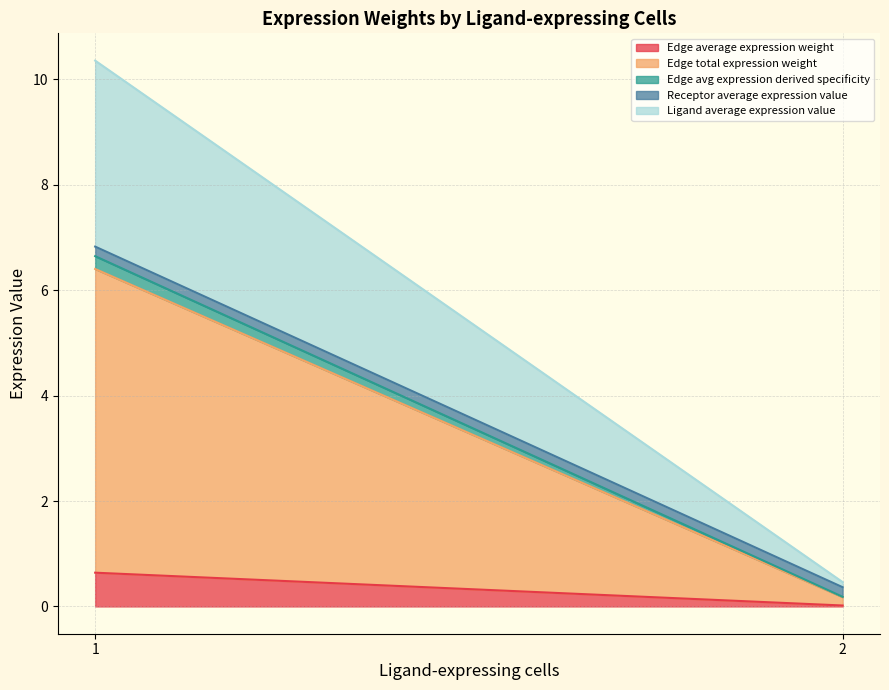

At which category is the sum across all series the highest?

1